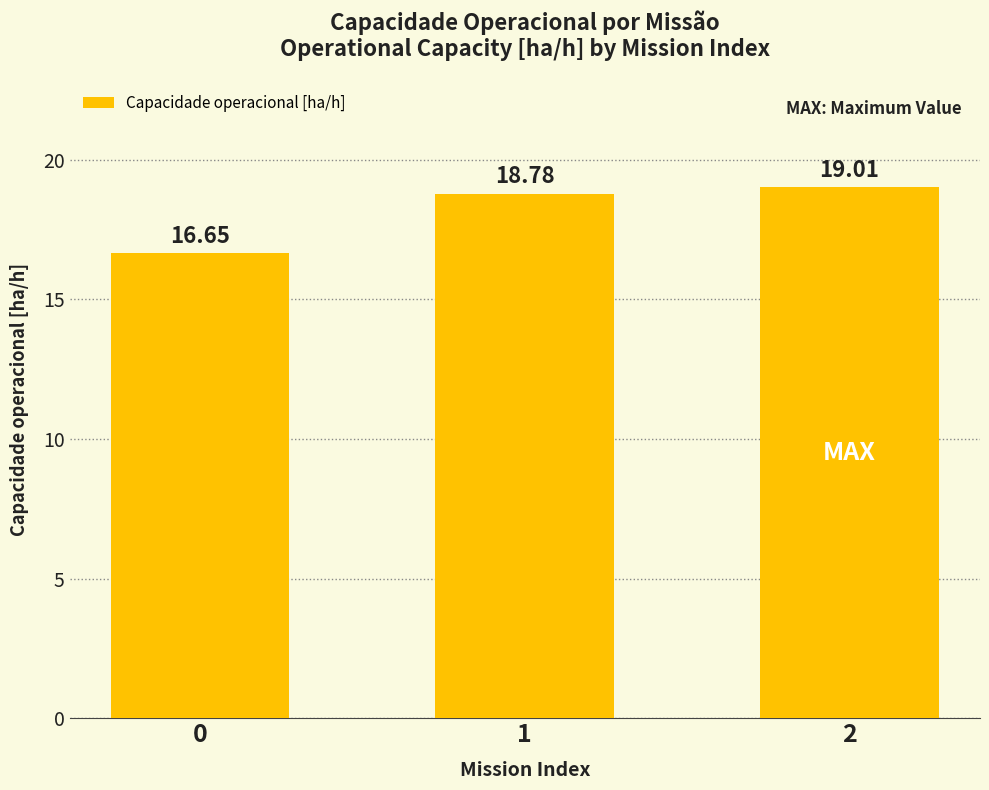

What is the difference between the values at 0 and 2?

2.4